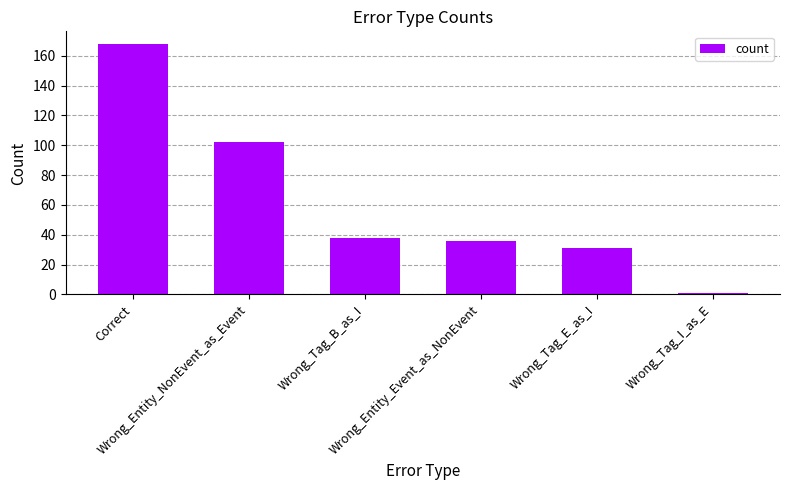

What position from the left is Wrong_Entity_Event_as_NonEvent?

4